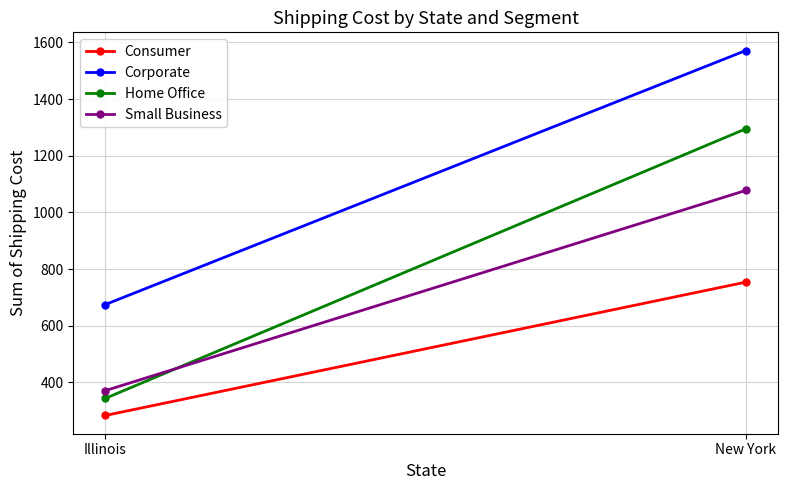

Reading left to right, transcribe all the data shown in this chart.

Consumer: 283.0	753.6
Corporate: 674.6	1571.2
Home Office: 343.4	1294.8
Small Business: 370.6	1077.3